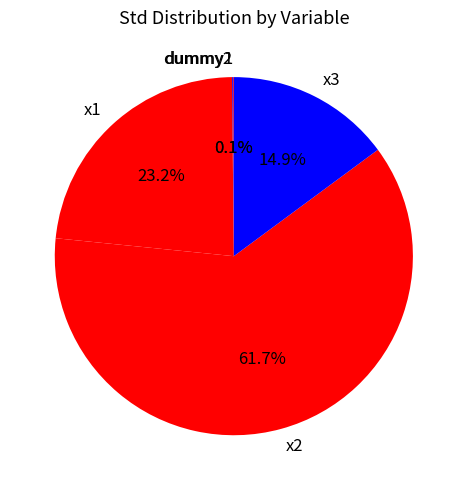

To the nearest percent, what percentage of the pie is x3?

15%